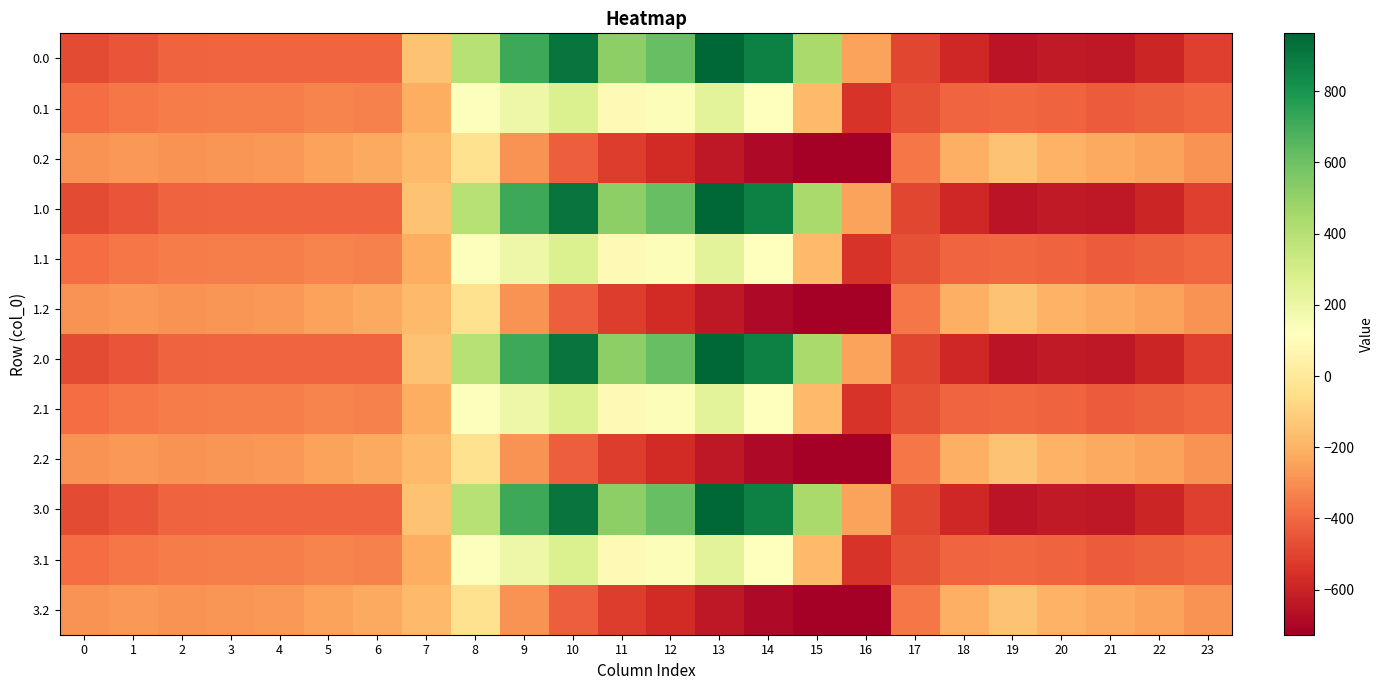

What is the greatest value displayed?

962.7